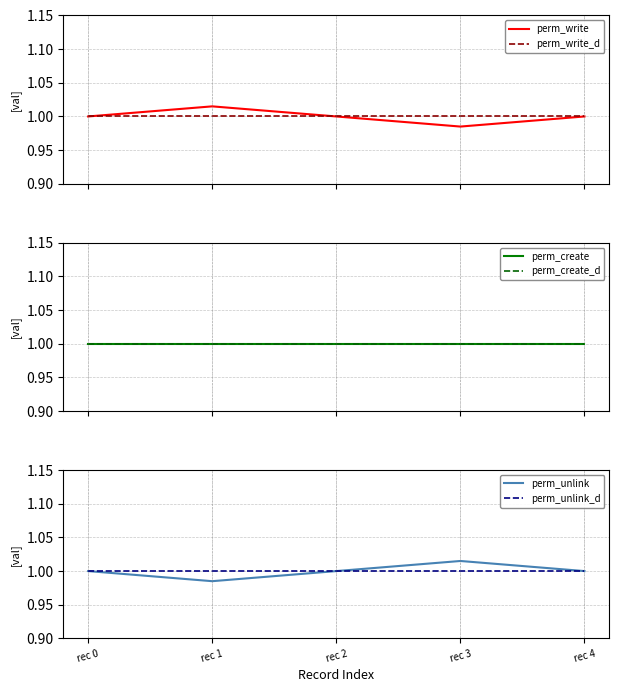

True or false: perm_unlink_d and perm_write_d intersect in this chart.

False